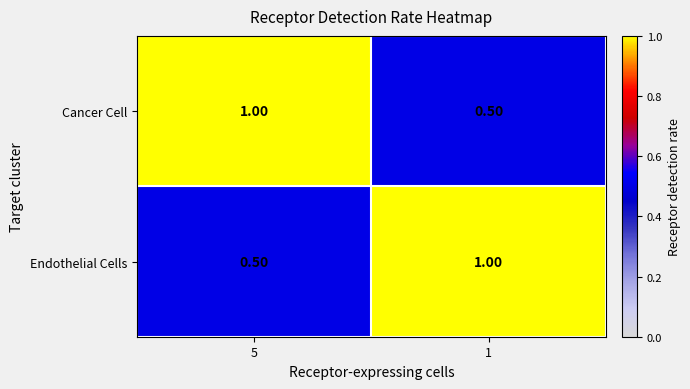

Rank the categories by Endothelial Cells value from lowest to highest.

5, 1